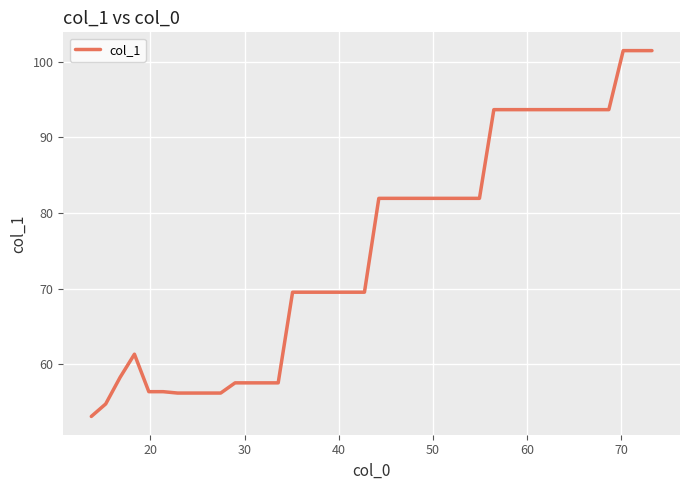

What is the minimum value shown in the chart?

53.1